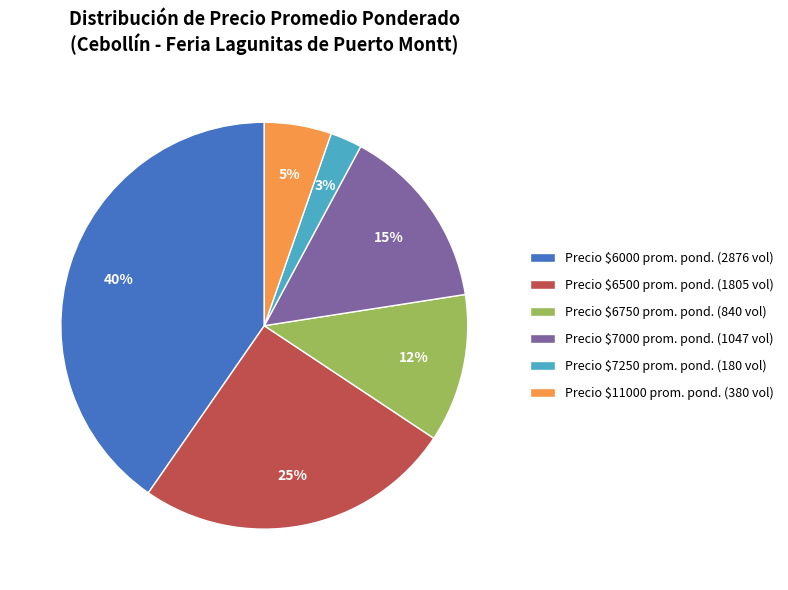

What percentage is the Precio $11000 prom. pond. (380 vol) slice, to the nearest percent?

5%